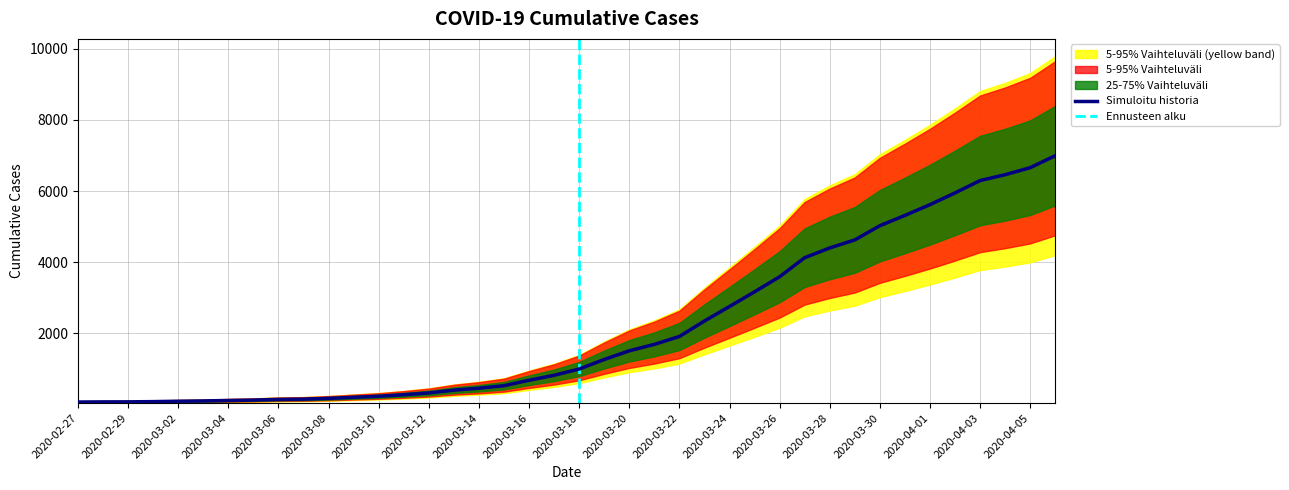

Which category has the lowest value across all series?

2020-02-27